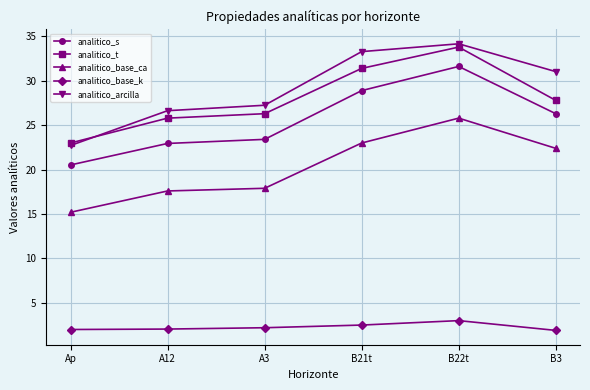

Is it true that analitico_arcilla equals 26.6 at A12?

True